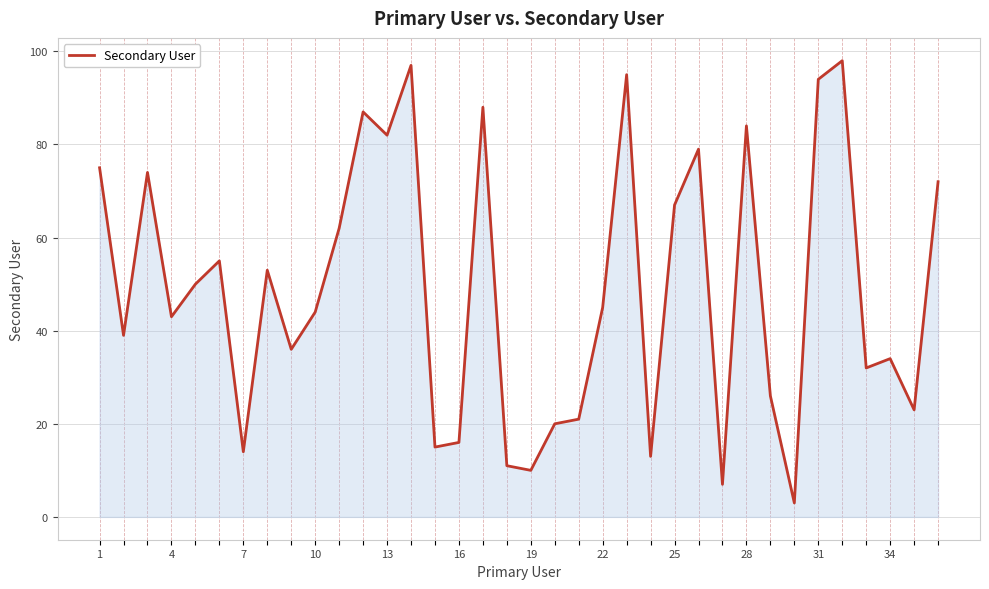

What is the maximum value shown in the chart?

98